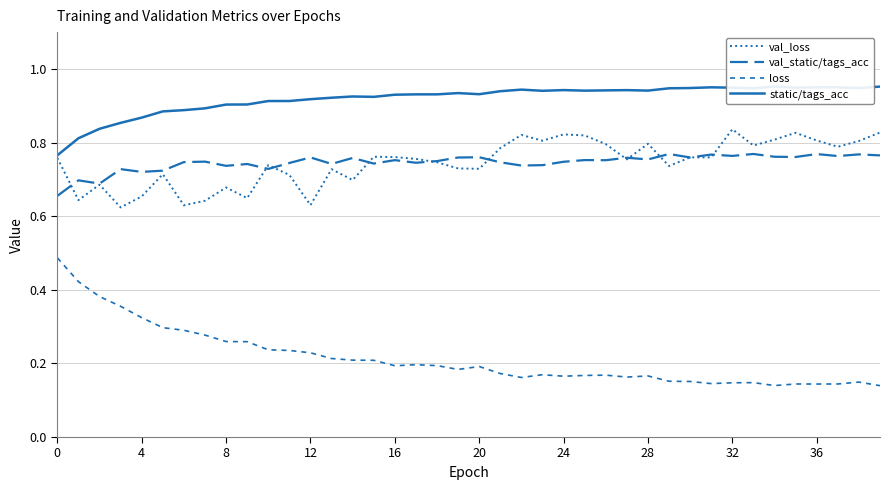

What is the difference between the maximum and minimum values in the val_static/tags_acc series?

0.1